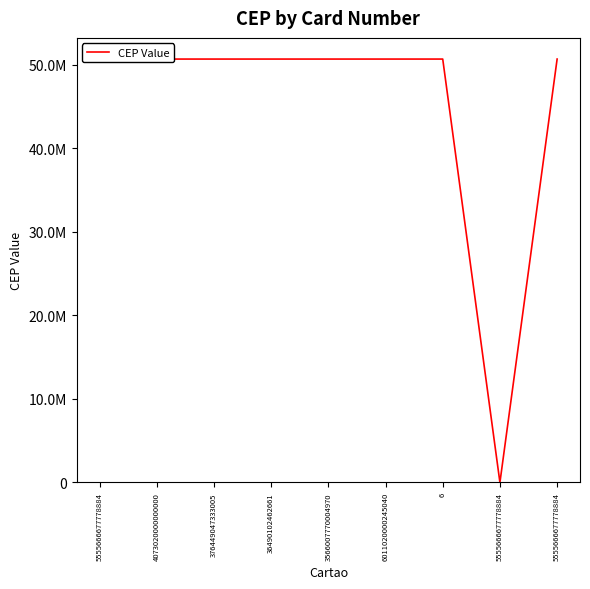

Approximately how many times larger is the value at 4073020000000000 compared to 3566007770004970?

1.0